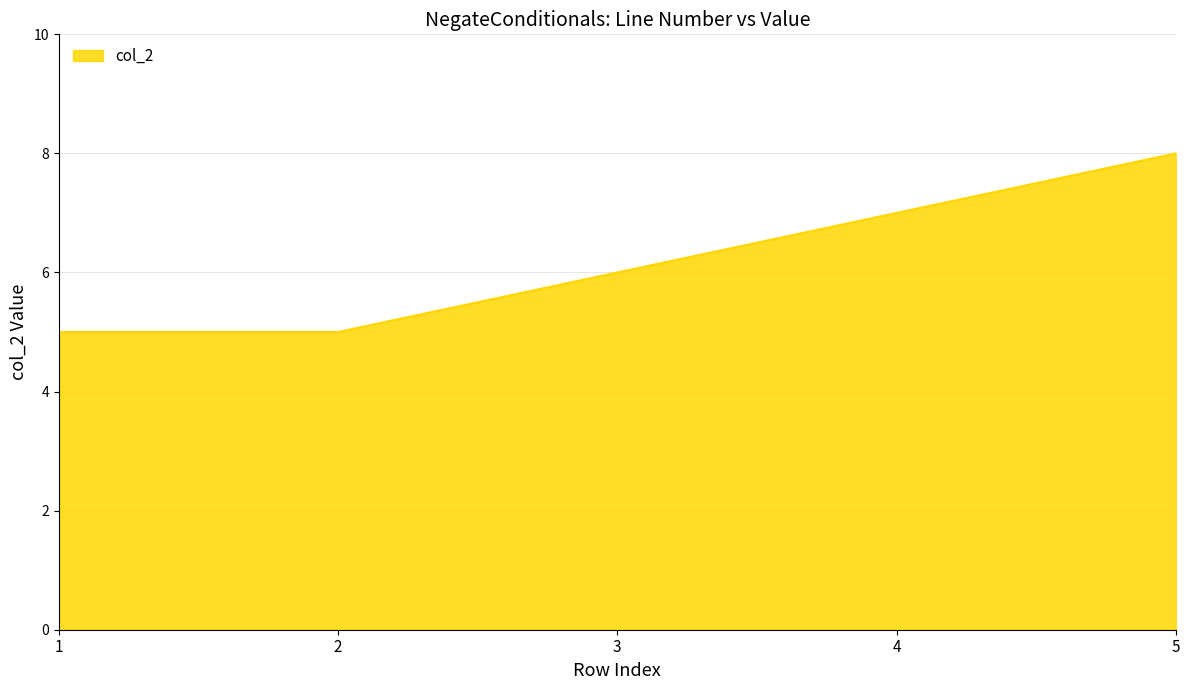

At which category does the chart reach its peak across all series?

5